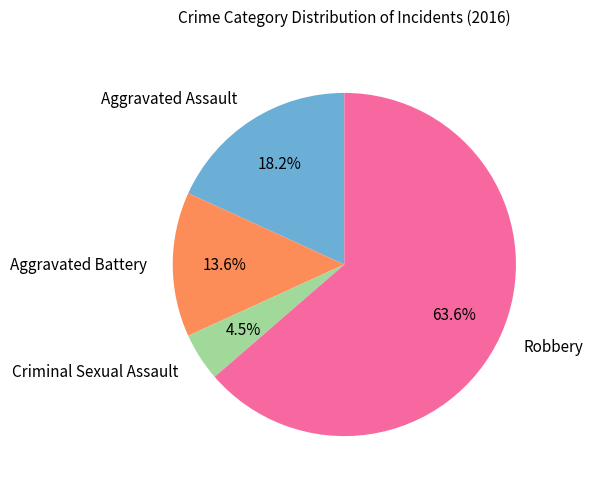

Which category has the biggest portion of the pie?

Robbery